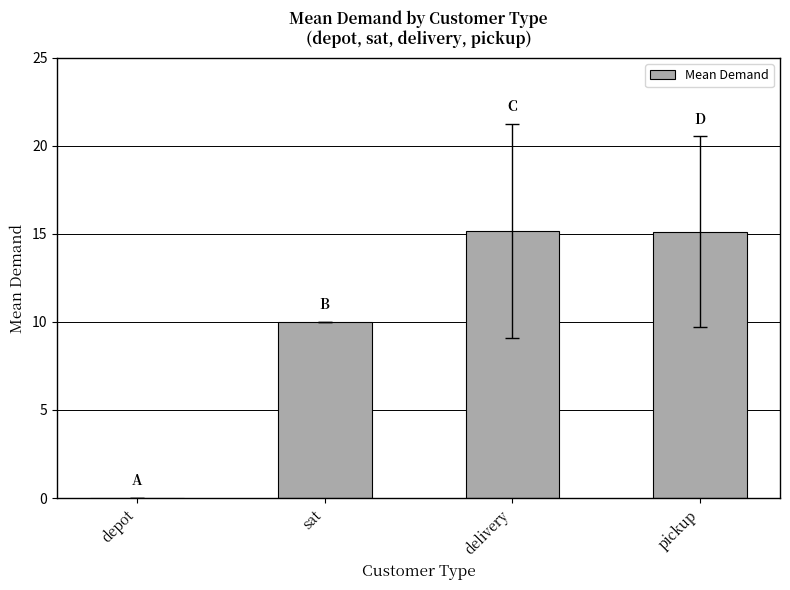

Where is the data nearest to the value 7?

sat